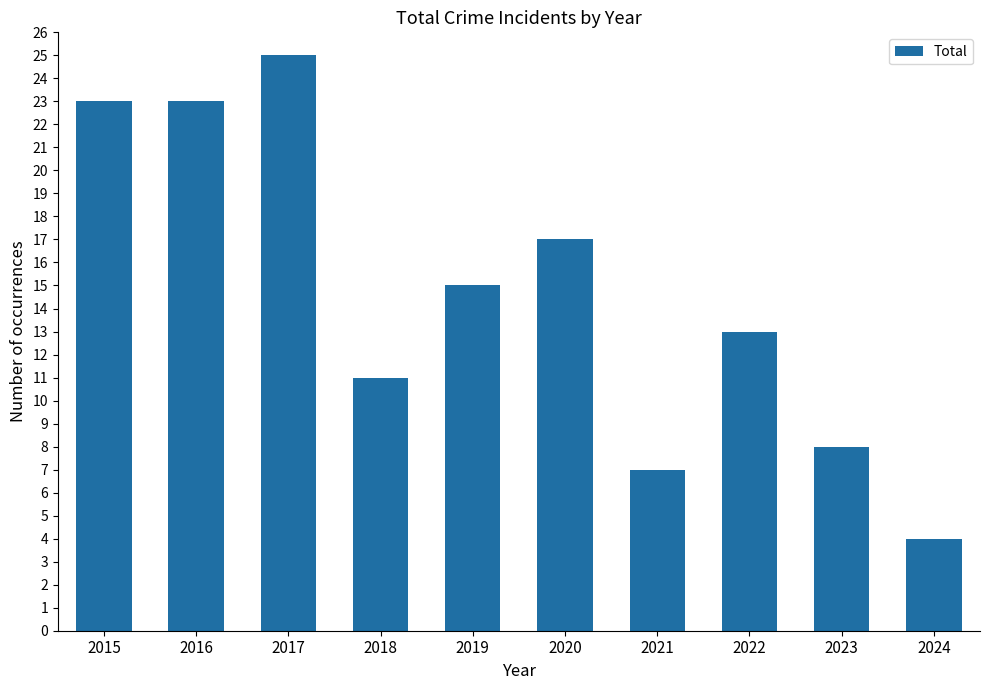

How many bars are there in total?

10